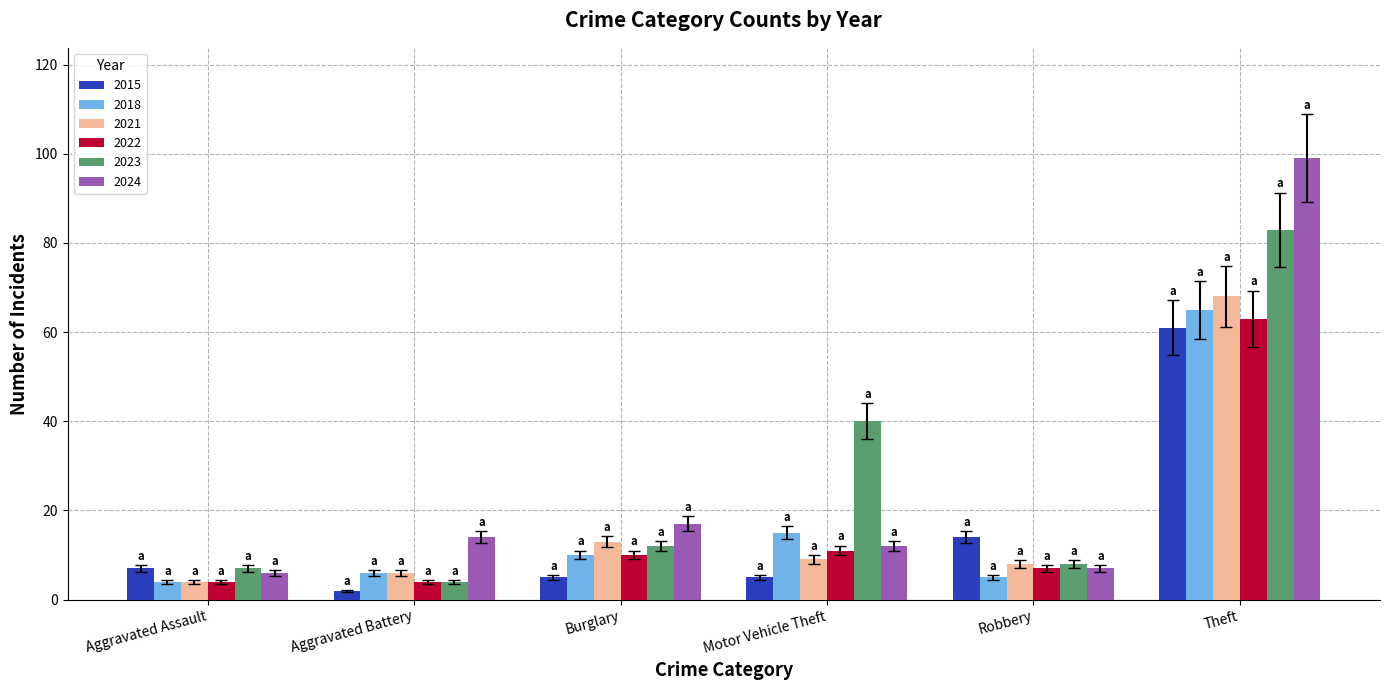

Read the 2015 value at Motor Vehicle Theft.

5